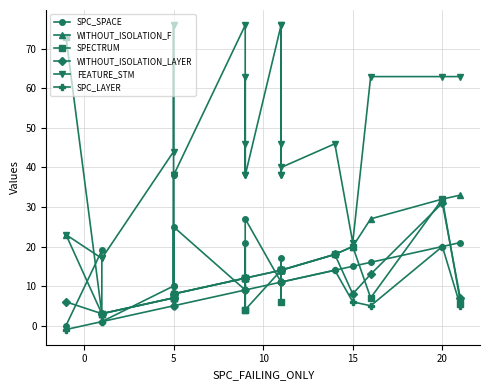

Is it true that SPC_SPACE equals -21 at −5?

False